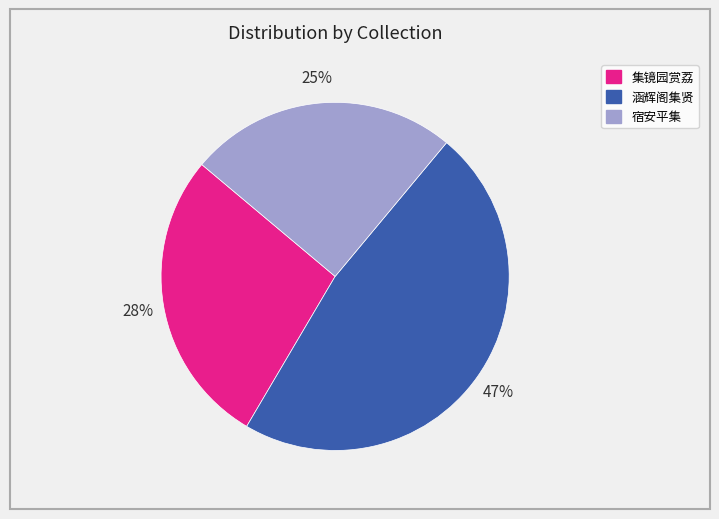

Between 宿安平集 and 集镜园赏荔, which is larger?

集镜园赏荔